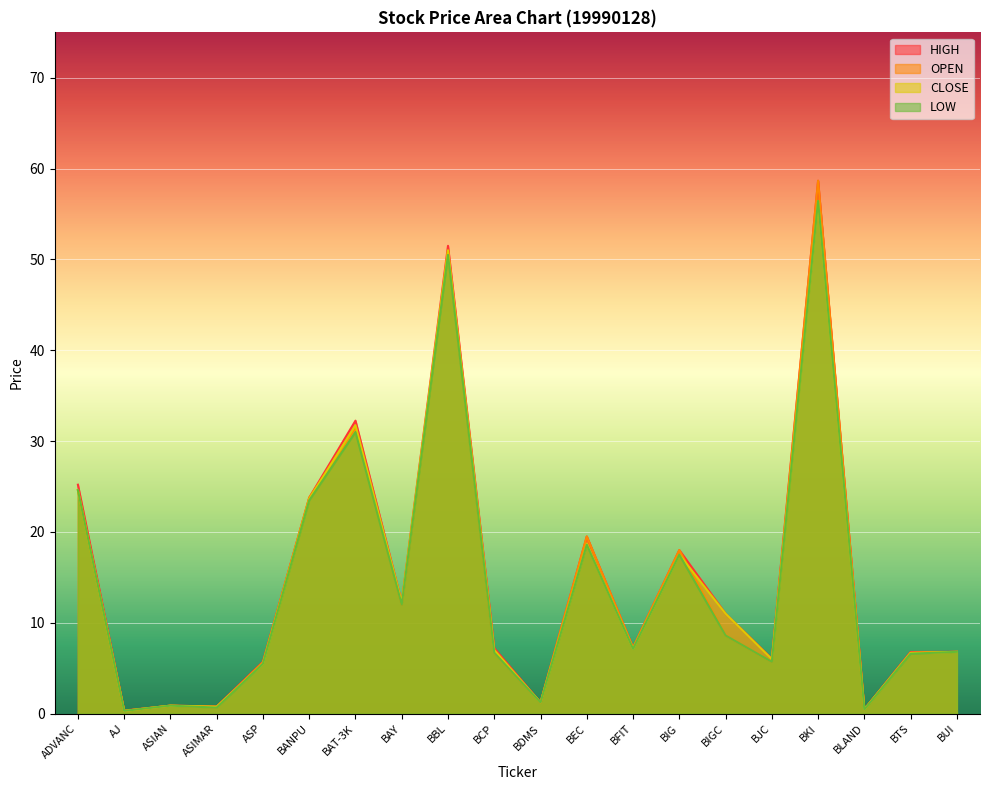

What is the value of the <HIGH> point at the 3rd from the left?

0.9